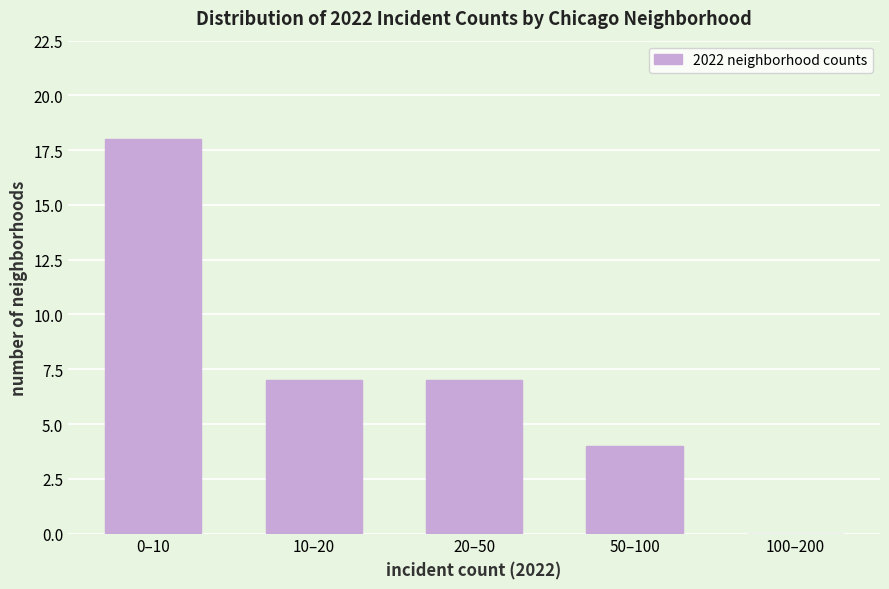

Reading left to right, what are all the values shown in this chart?

0–10=18	10–20=7	20–50=7	50–100=4	100–200=0